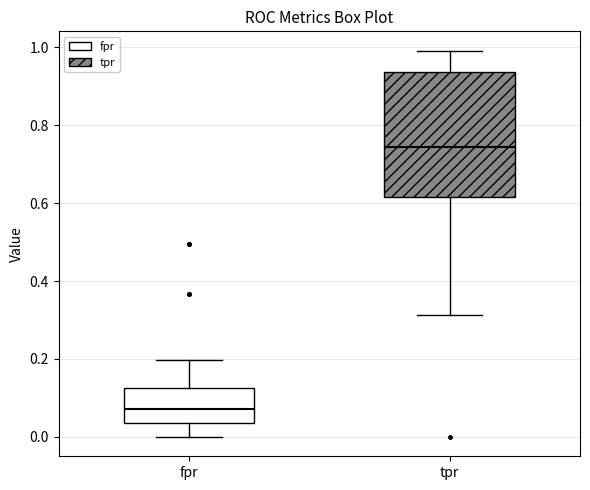

Reading left to right, read every box against the y-axis: the position of its median line, the range the box covers, and the ends of its whiskers. The values are not printed on the chart, so give them approximately, as read against the axis.

fpr: median 0.08, box 0.04 to 0.12, whiskers 0.00 to 0.20
tpr: median 0.74, box 0.62 to 0.94, whiskers 0.32 to 1.00